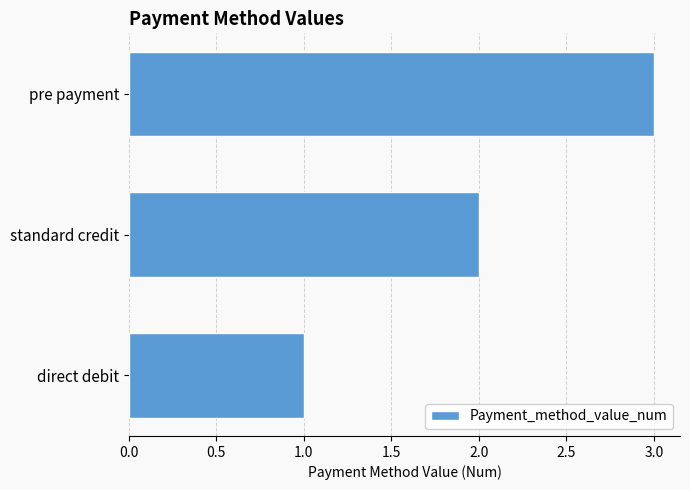

Where is the data nearest to the value 2?

standard credit